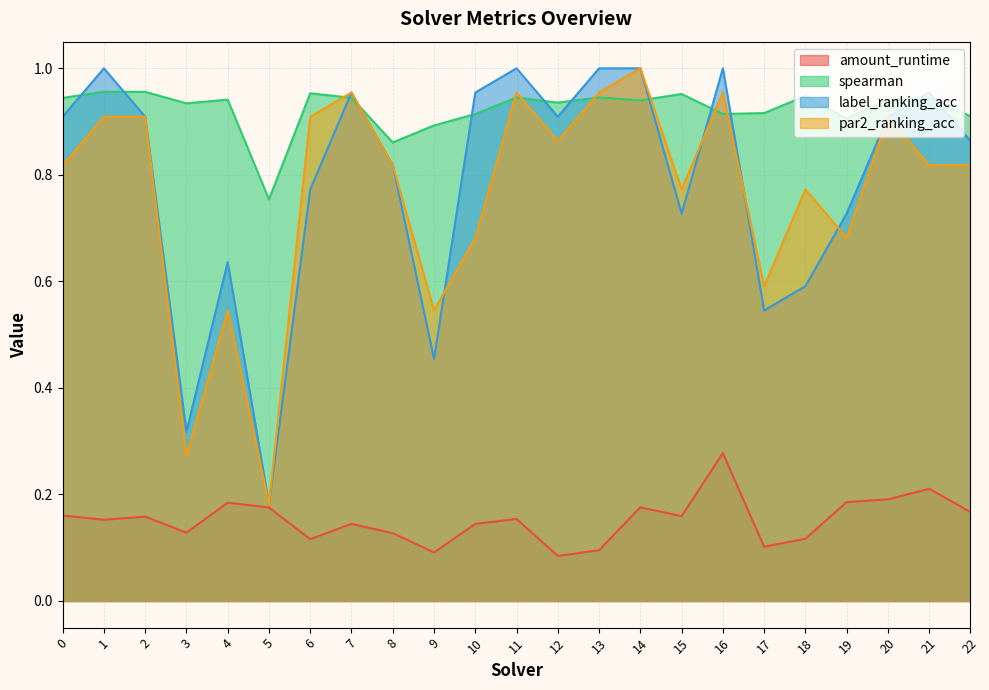

Reading left to right, list all the values displayed in this chart.

amount_runtime: 0.2	0.2	0.2	0.1	0.2	0.2	0.1	0.1	0.1	0.1	0.1	0.2	0.1	0.1	0.2	0.2	0.3	0.1	0.1	0.2	0.2	0.2	0.2
spearman: 0.9	1.0	1.0	0.9	0.9	0.8	1.0	0.9	0.9	0.9	0.9	0.9	0.9	0.9	0.9	1.0	0.9	0.9	0.9	0.9	0.9	0.9	0.9
label_ranking_acc: 0.9	1.0	0.9	0.3	0.6	0.2	0.8	1.0	0.8	0.5	1.0	1.0	0.9	1.0	1.0	0.7	1.0	0.5	0.6	0.7	0.9	1.0	0.9
par2_ranking_acc: 0.8	0.9	0.9	0.3	0.5	0.2	0.9	1.0	0.8	0.5	0.7	1.0	0.9	1.0	1.0	0.8	1.0	0.6	0.8	0.7	0.9	0.8	0.8